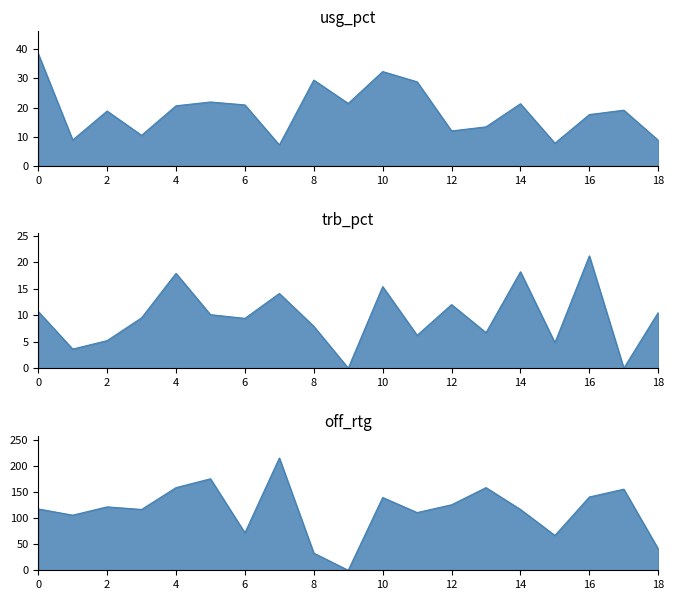

Reading left to right, extract all data points from this chart.

usg_pct: 38.4	8.9	18.8	10.5	20.6	21.9	20.9	7.2	29.4	21.4	32.3	28.8	12.0	13.4	21.3	7.8	17.6	19.1	8.8
trb_pct: 10.7	3.6	5.2	9.5	17.9	10.1	9.4	14.1	7.9	0.0	15.4	6.2	12.0	6.7	18.2	4.8	21.2	0.0	10.5
off_rtg: 118.0	106.0	122.0	117.0	159.0	176.0	72.0	216.0	33.0	0.0	140.0	111.0	126.0	159.0	117.0	67.0	141.0	156.0	41.0